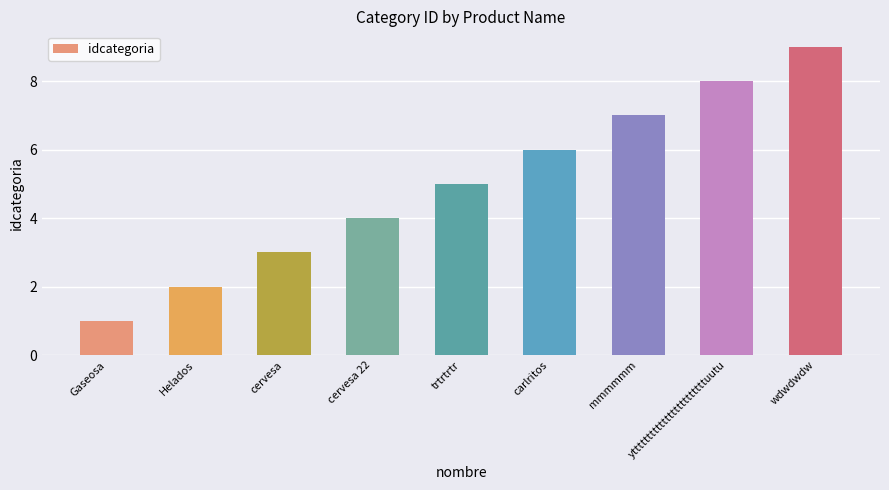

How many values are between 3 and 7?

5